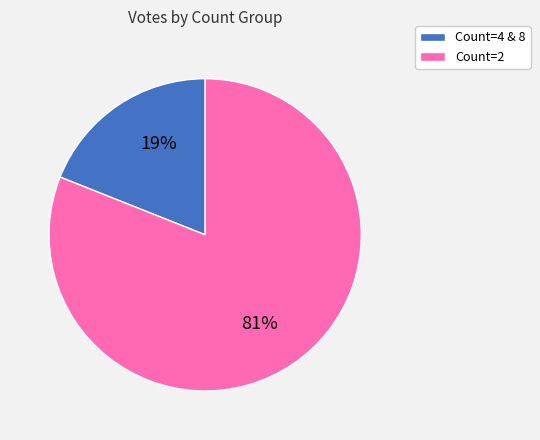

Is there a majority slice in this chart?

Yes